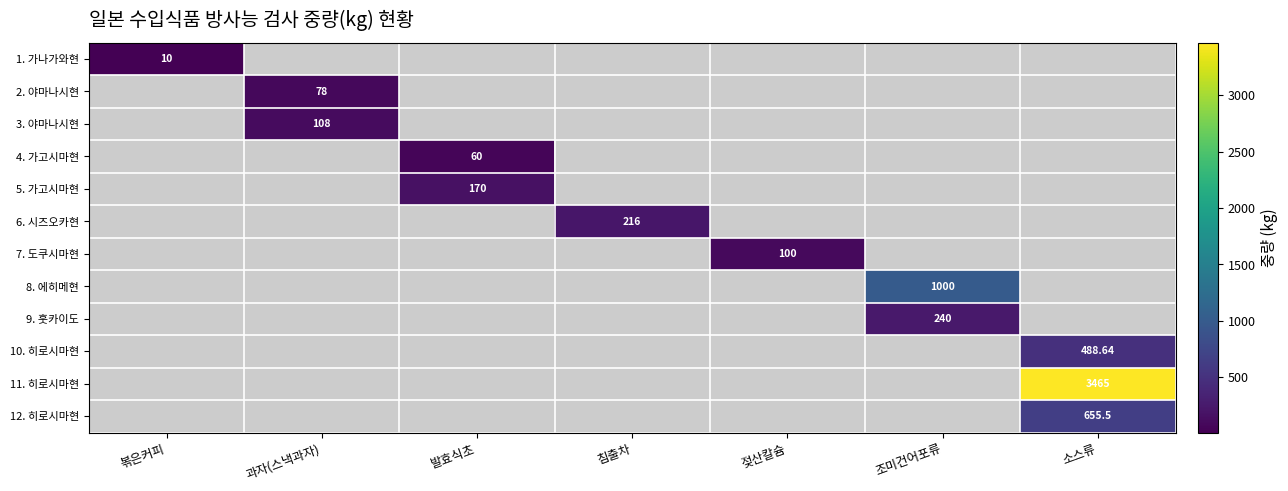

List the labels in order of 12. 히로시마현 value, smallest first.

볶은커피, 과자(스낵과자), 발효식초, 침출차, 젖산칼슘, 조미건어포류, 소스류